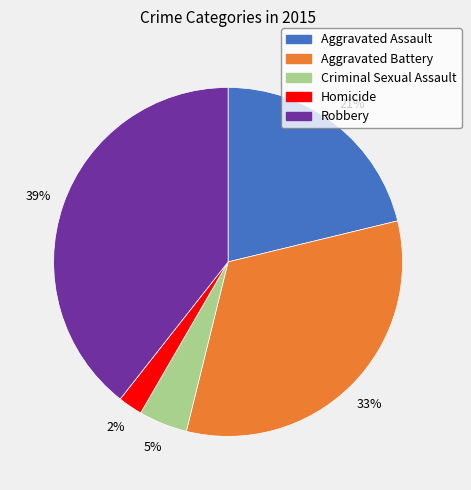

How many slices are in this pie chart?

5